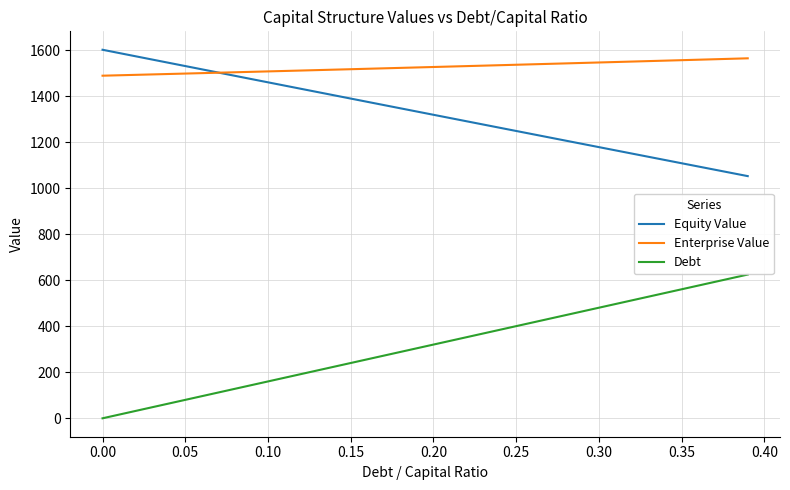

What is the average value of the Equity Value series?

1327.3